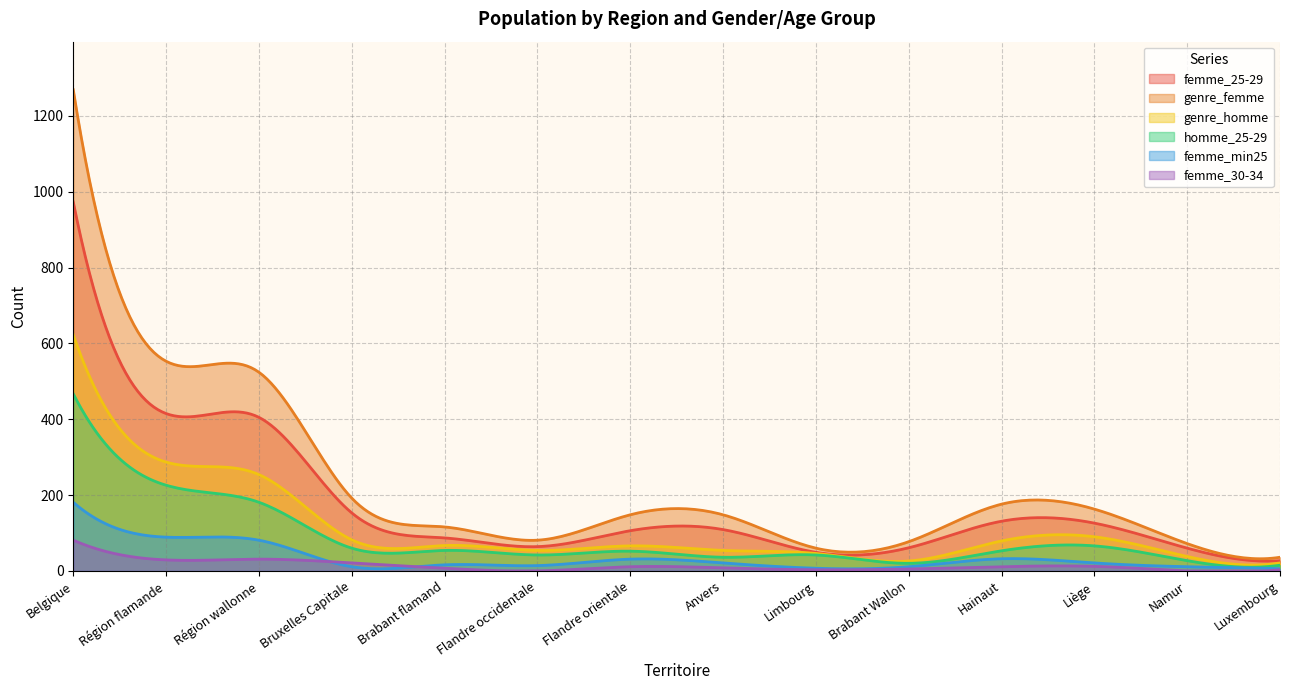

What is the label of the 9th point from the right?

Flandre occidentale